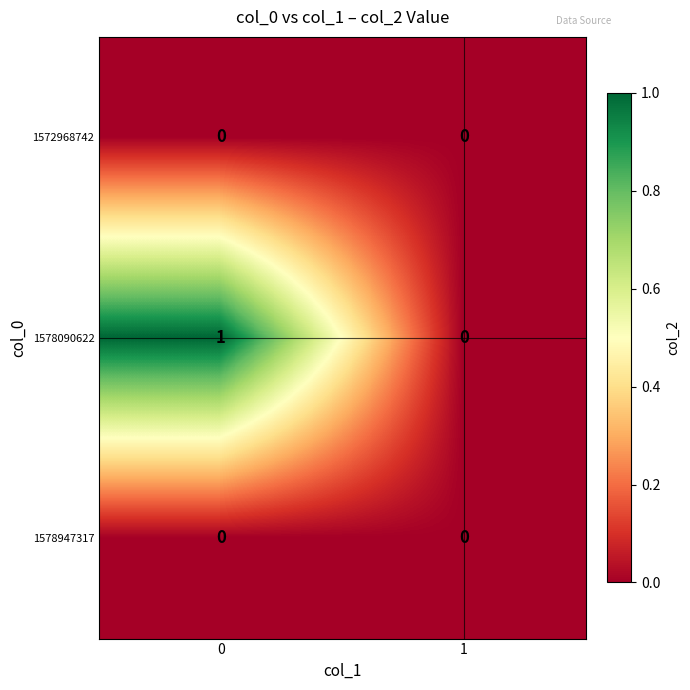

The value of 1572968742 at 0 is 0. True or false?

True